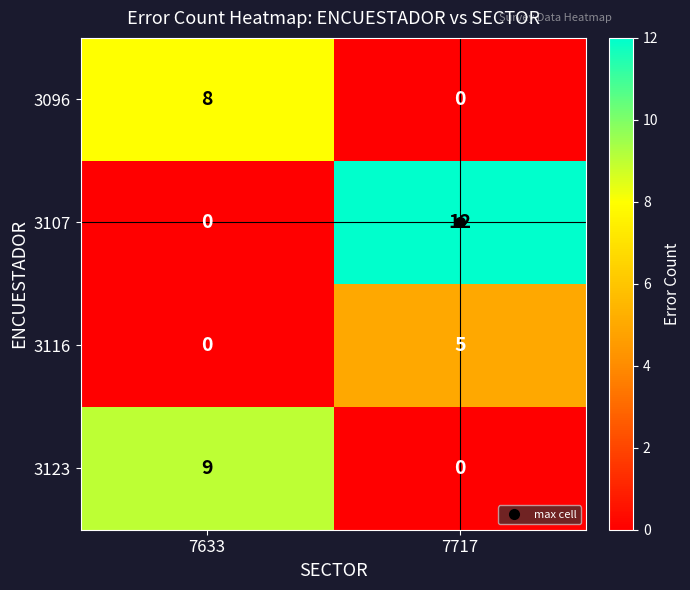

Count the number of data series in this chart.

4